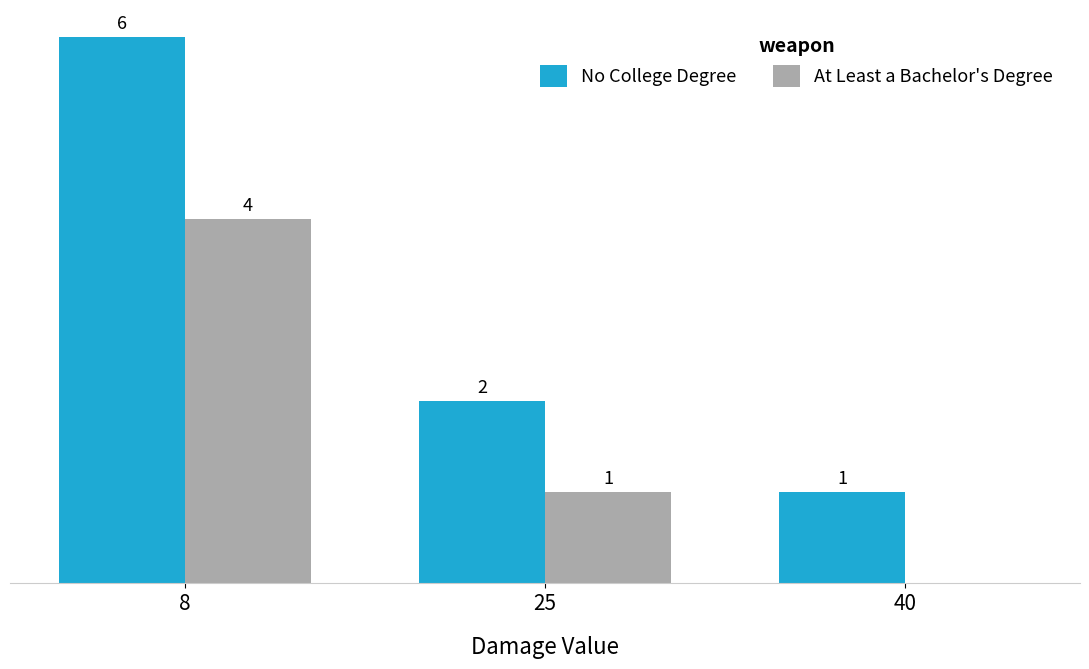

Which series changed the most between 8 and 25?

No College Degree